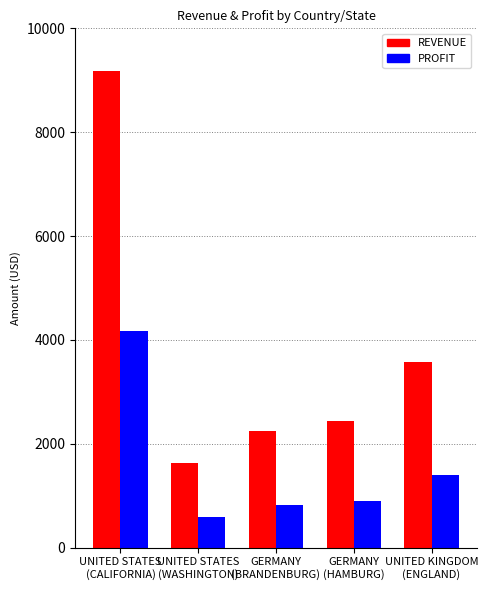

What is the lowest value of the PROFIT series?

588